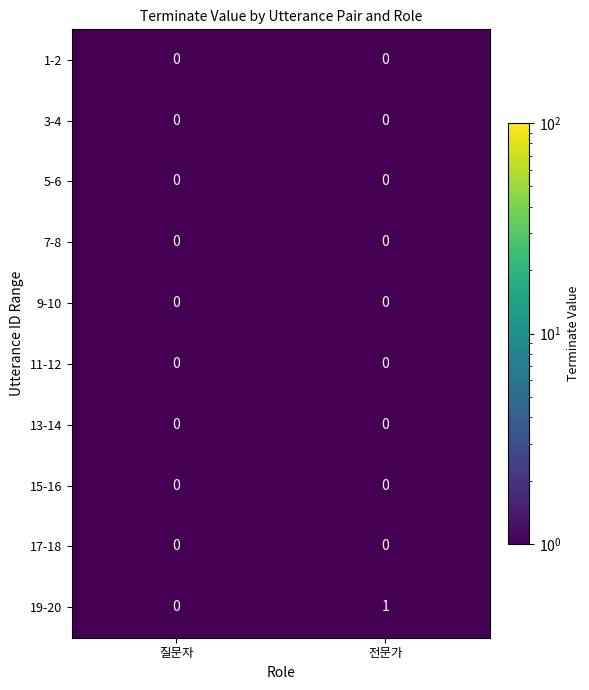

Which series has the widest spread of values?

19-20